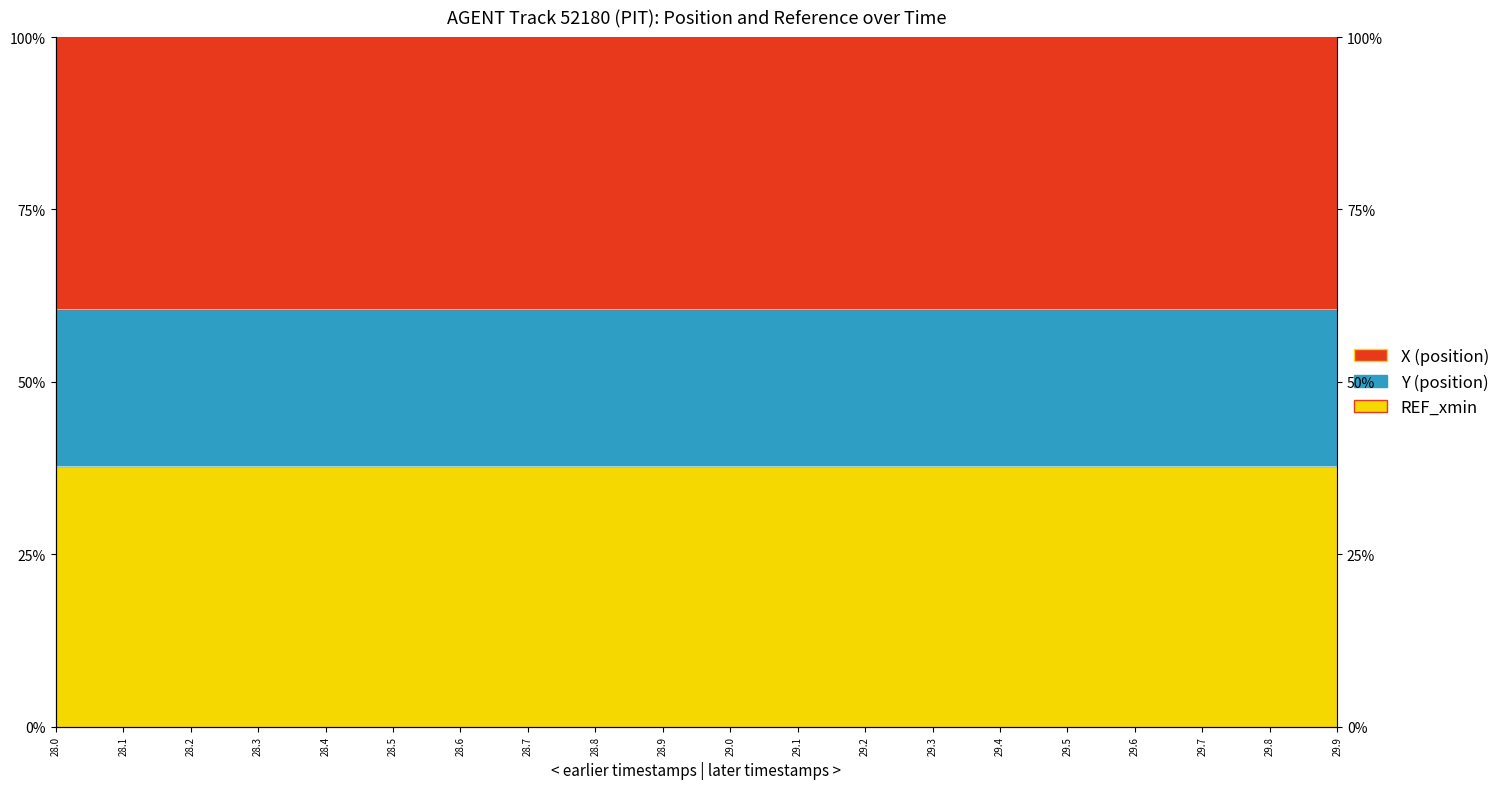

True or false: X has more than 0 points higher than both neighbors.

False